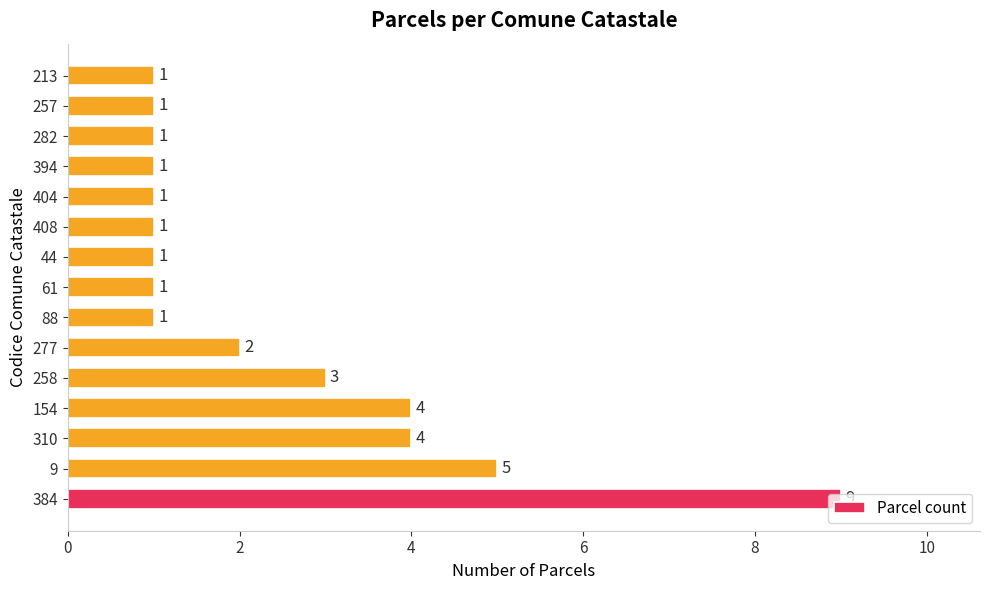

Is it true that the value at 277 is 1?

False